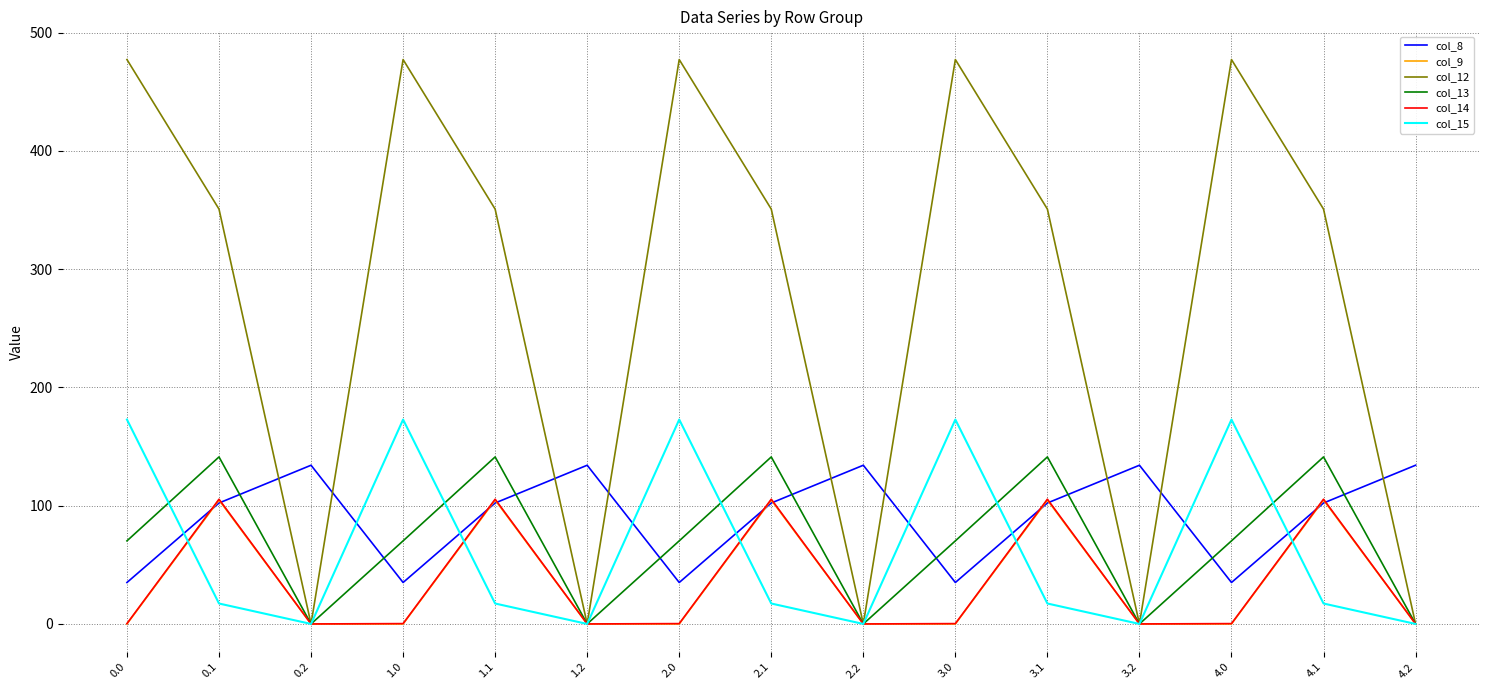

The value of col_12 at 2.2 is 0.0. True or false?

True